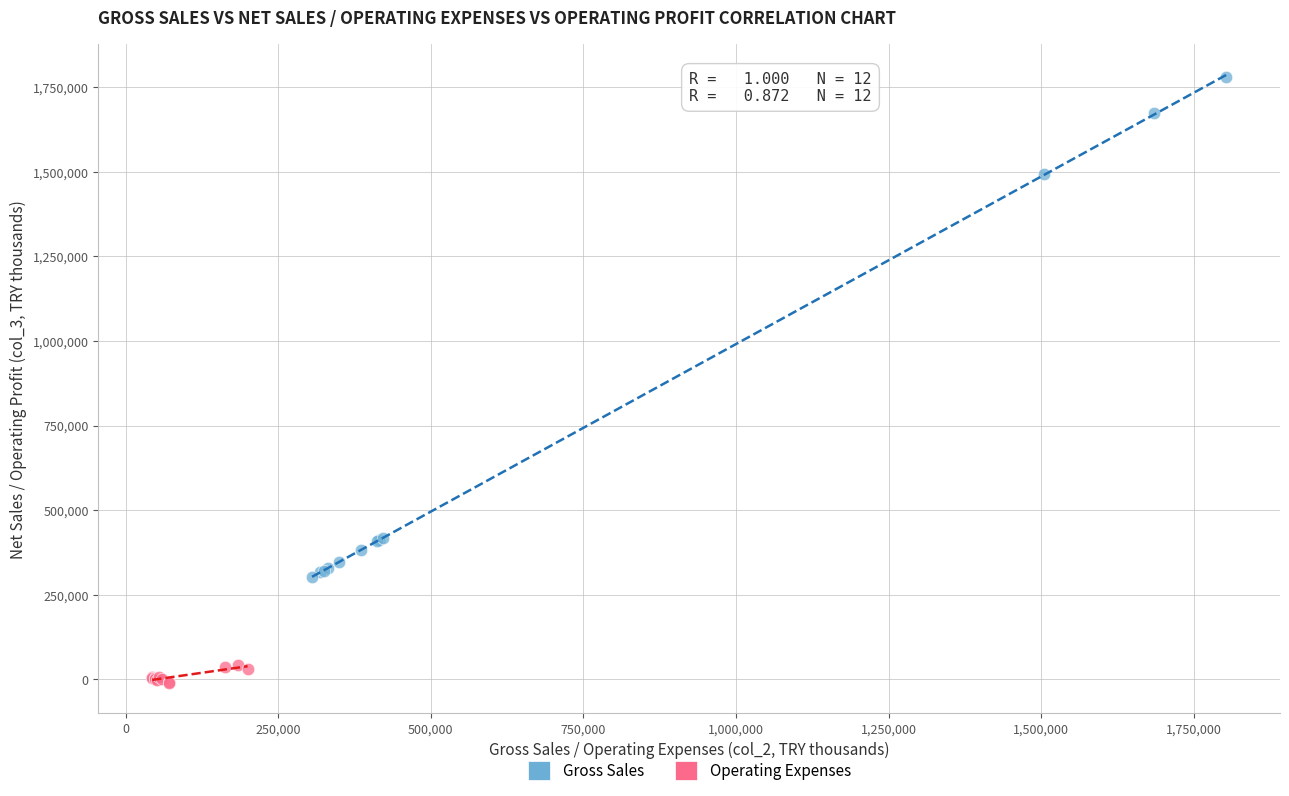

What are all the series names shown in the legend?

Gross Sales, Operating Expenses